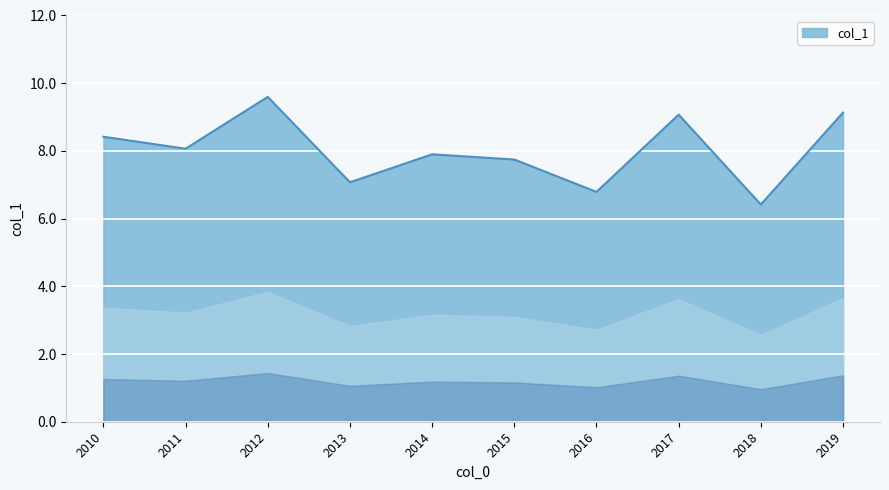

What is the change in value from 2010 to 2018?

-2.0